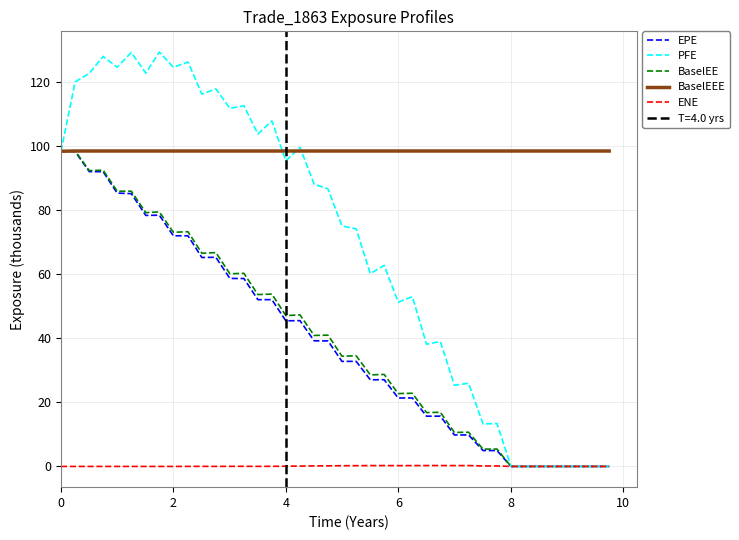

True or false: BaselEE has a value of 98.3 at 0.

True